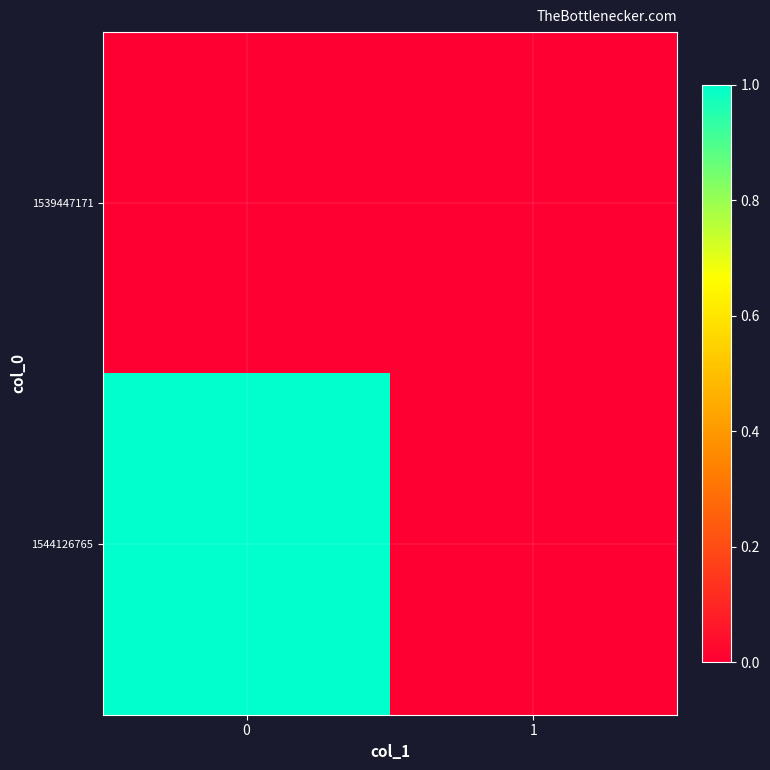

How many series are shown in this chart?

2